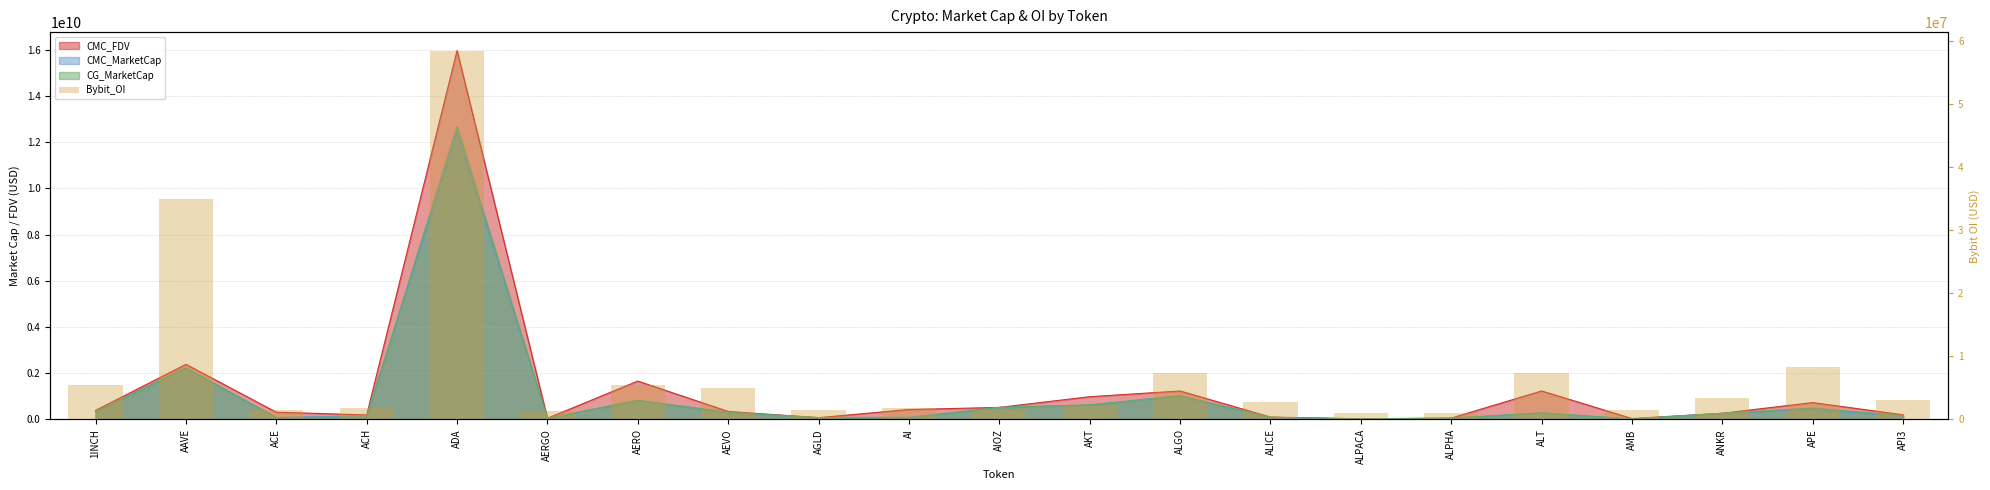

What is the difference between the second highest and second lowest values?

33929868